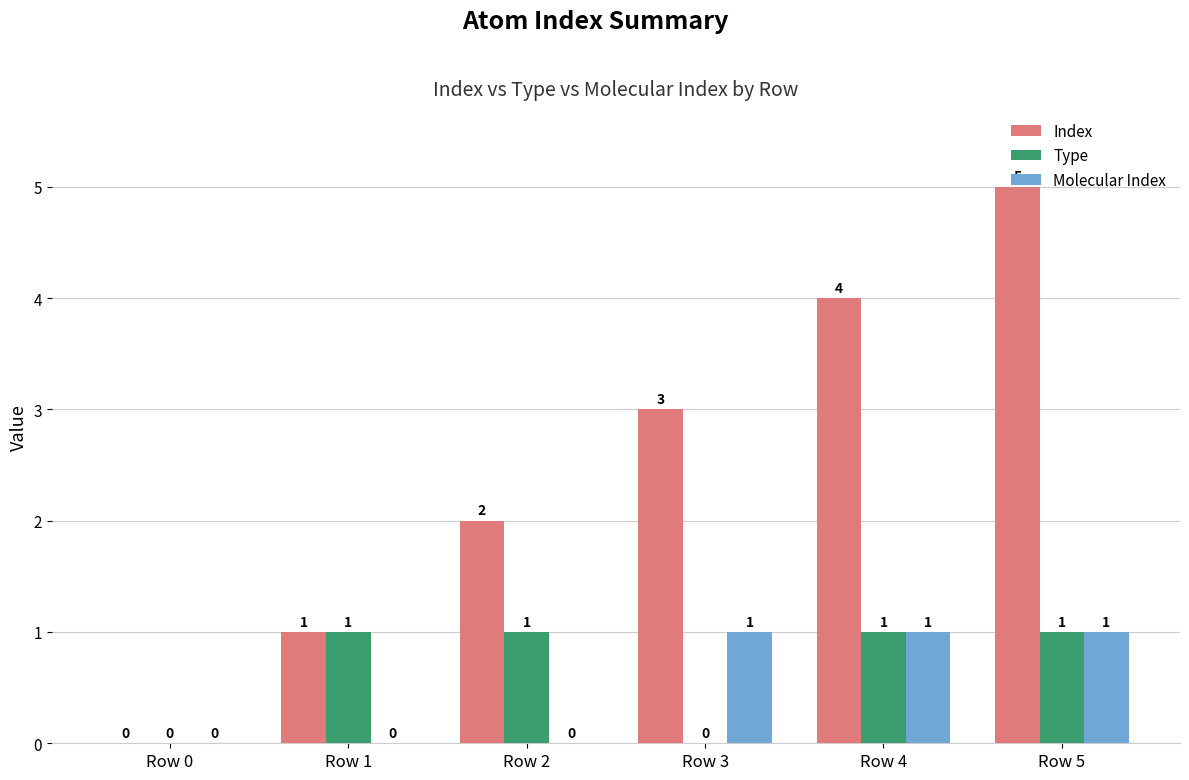

At which category is the sum across all series the highest?

Row 5